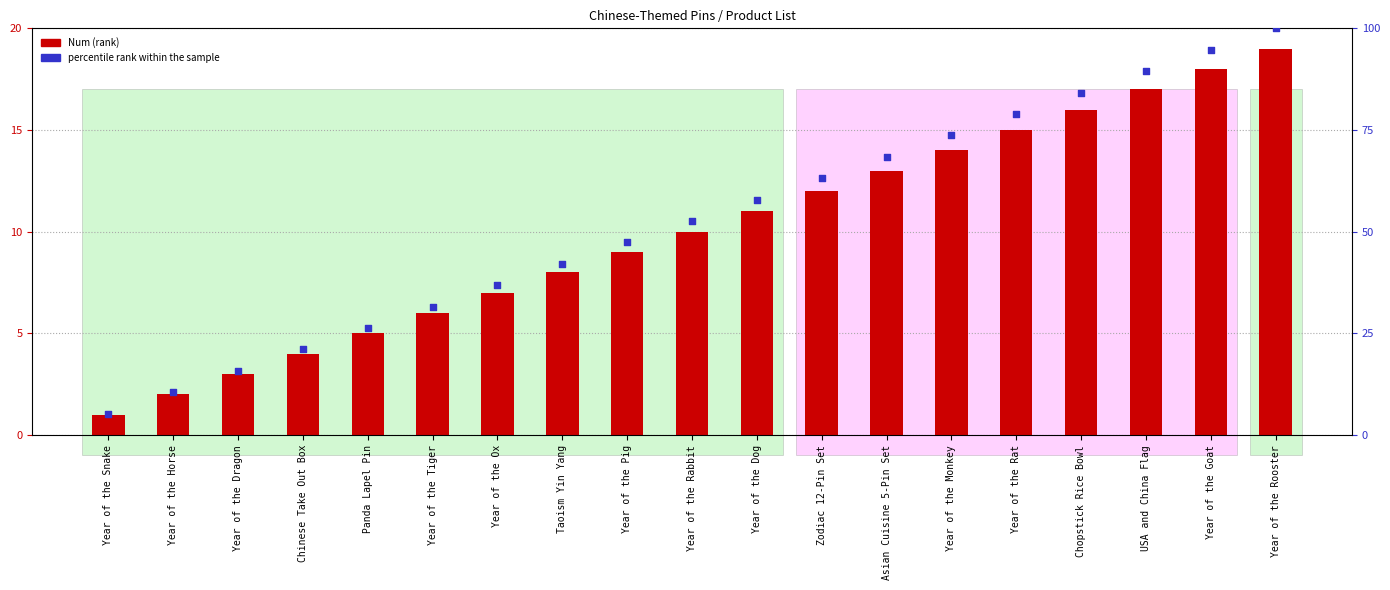

Which series has the largest total across all categories?

percentile rank within the sample